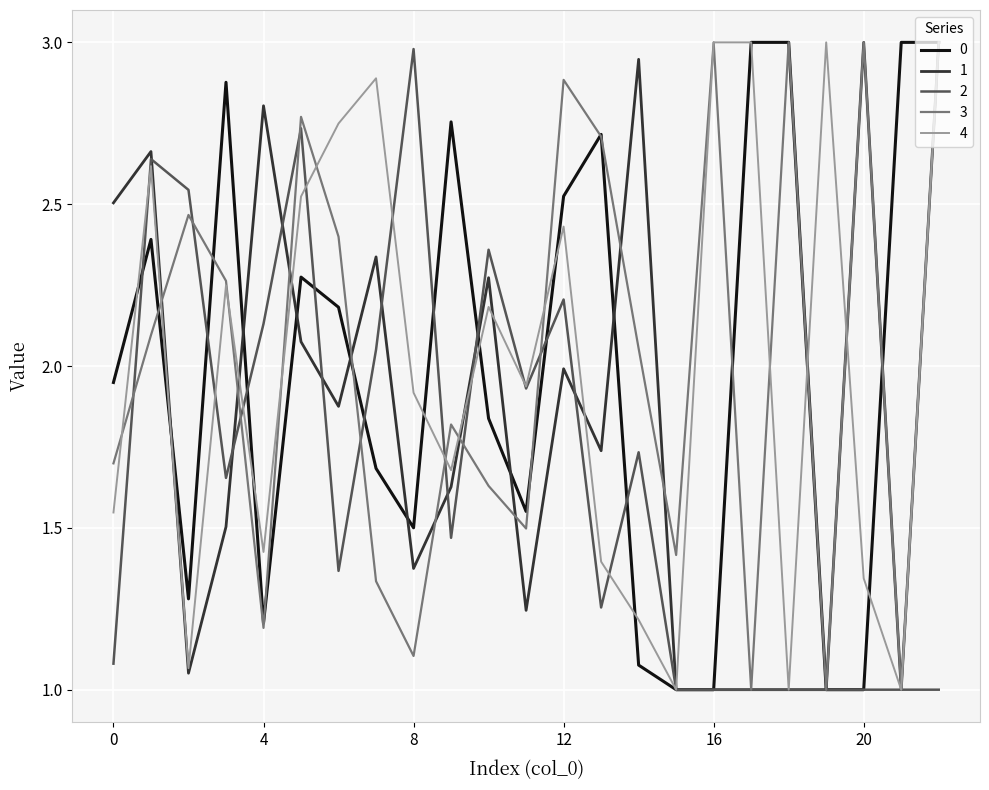

What is the lowest value of the 1 series?

1.0